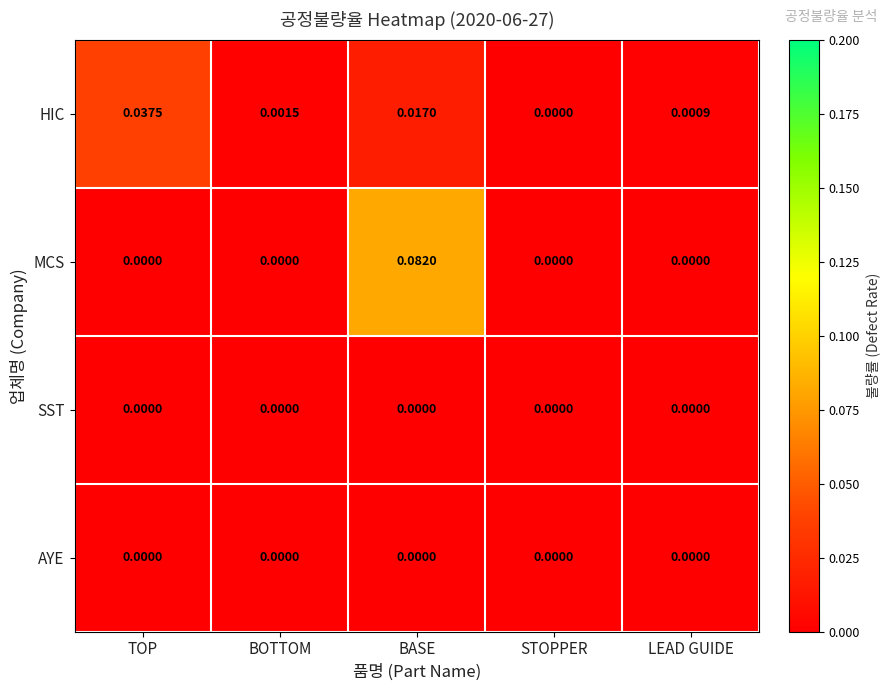

Which series has the largest range (max minus min)?

MCS